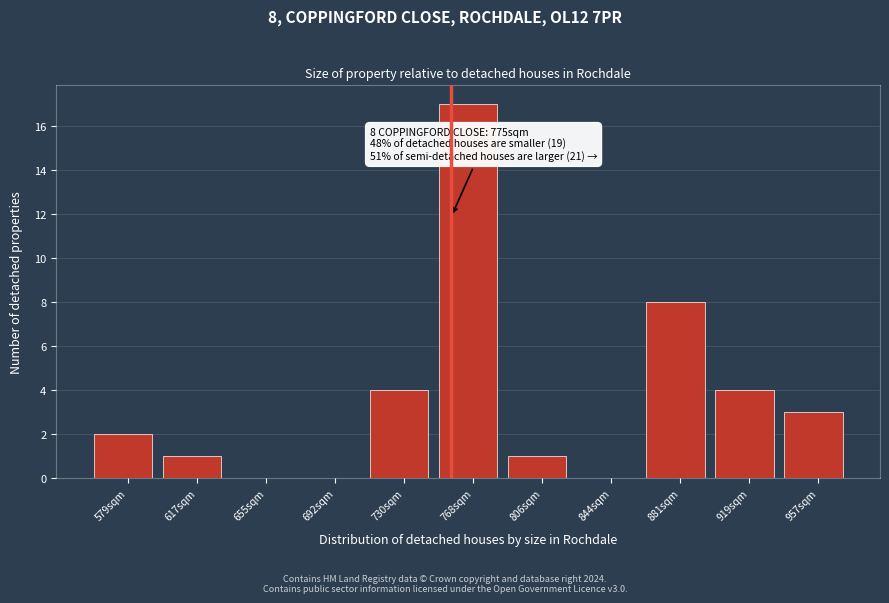

Reading left to right, transcribe all the data shown in this chart.

579sqm=2	617sqm=1	655sqm=0	692sqm=0	730sqm=4	768sqm=17	806sqm=1	844sqm=0	881sqm=8	919sqm=4	957sqm=3